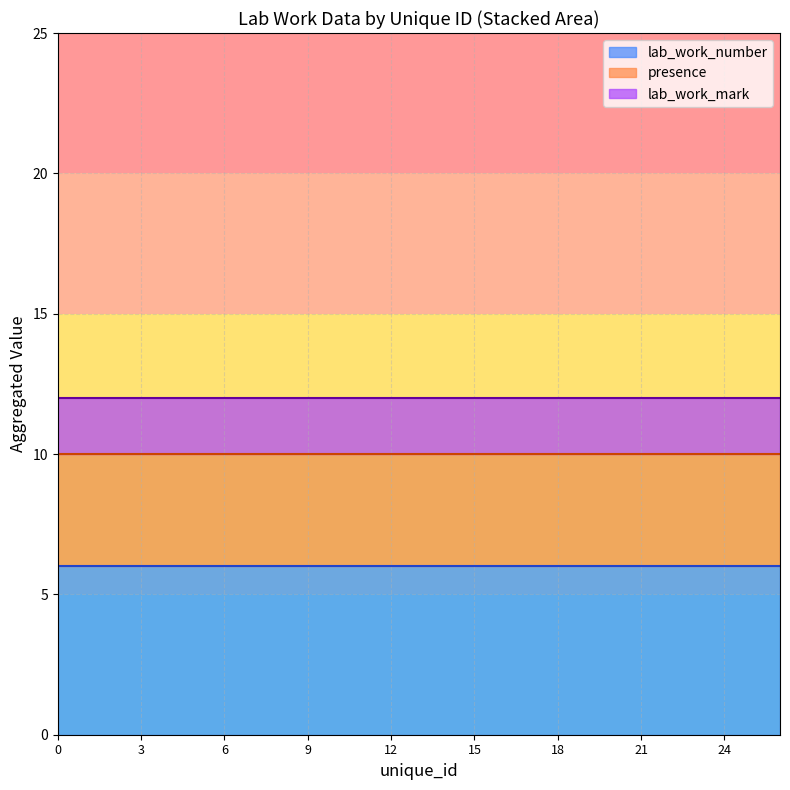

True or false: lab_work_mark has a value of 5 at 1.

True